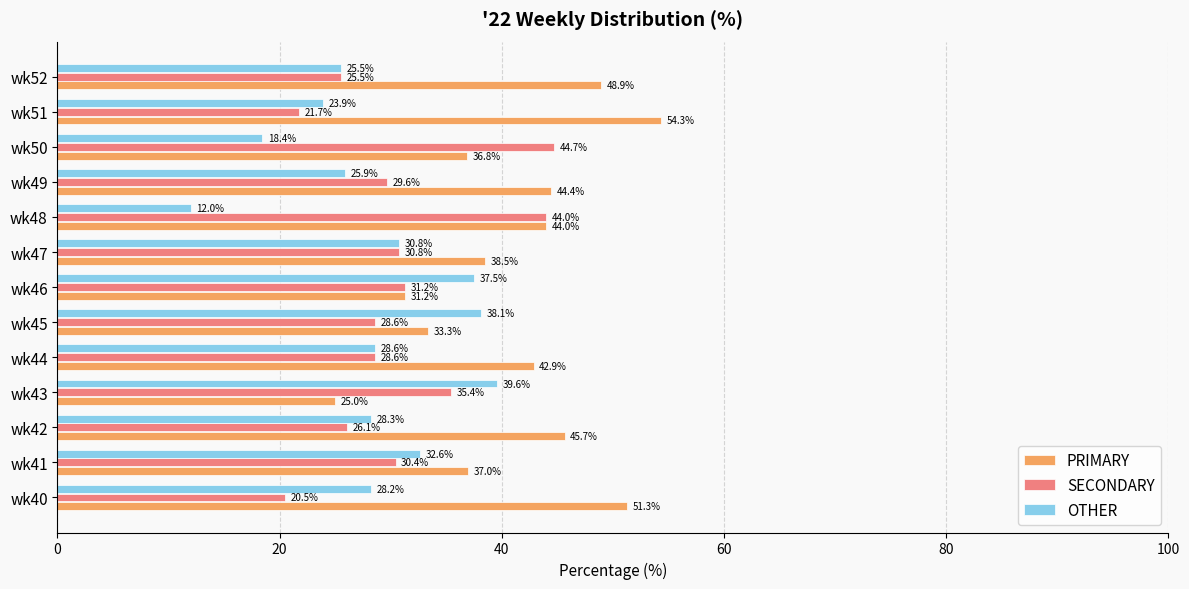

What is the sum of the PRIMARY values at wk47 and wk43?

63.5